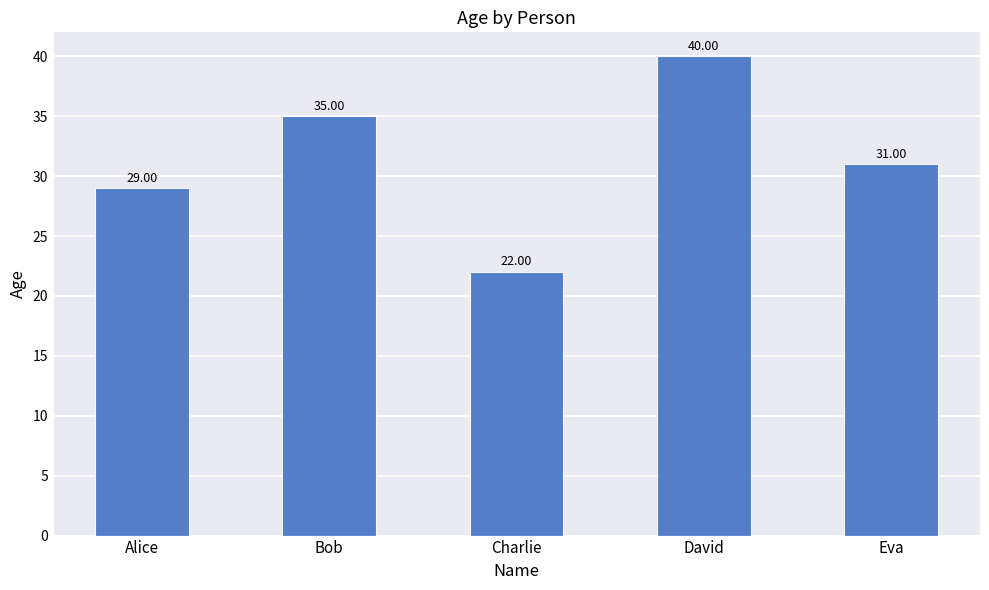

What is the change in value from David to Eva?

-9